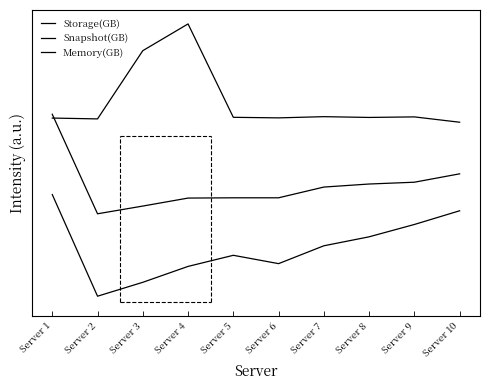

At Server 8, list the series in order from largest to smallest.

Memory(GB), Snapshot(GB), Storage(GB)